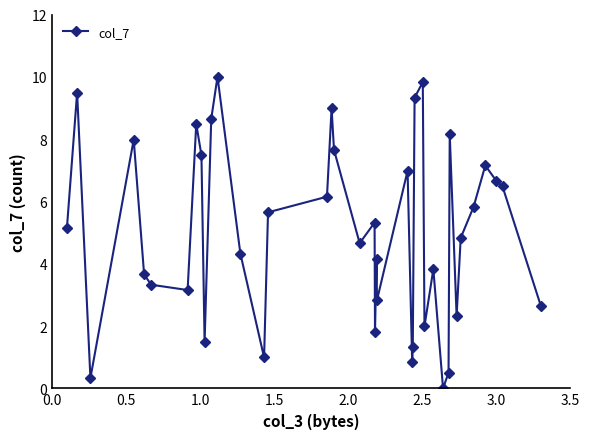

True or false: there are more than 2 points higher than both neighbors.

True